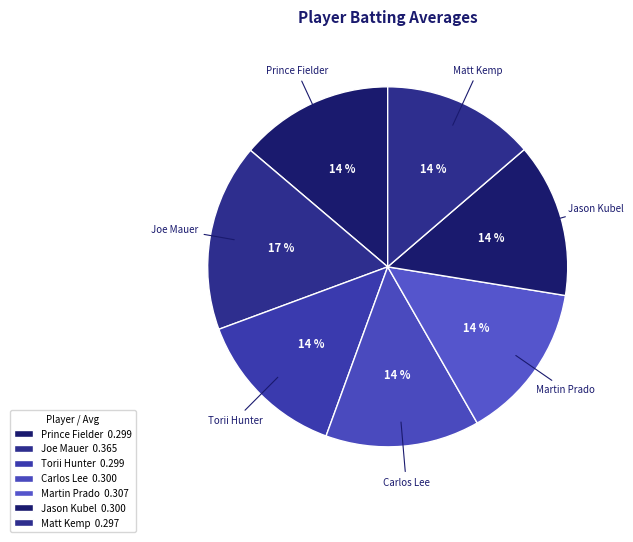

Which category has the biggest portion of the pie?

Joe Mauer